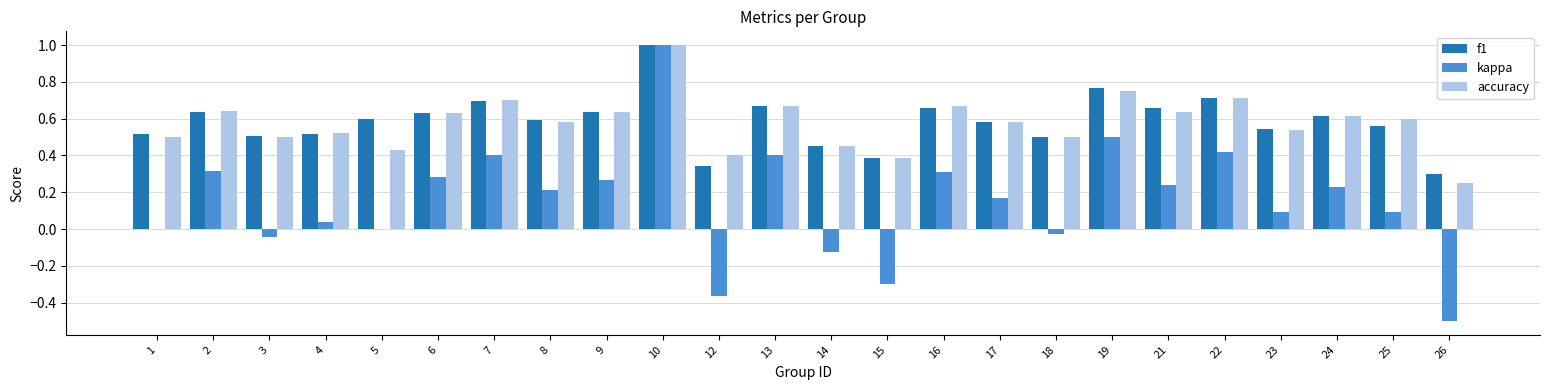

Which series has the largest range (max minus min)?

kappa